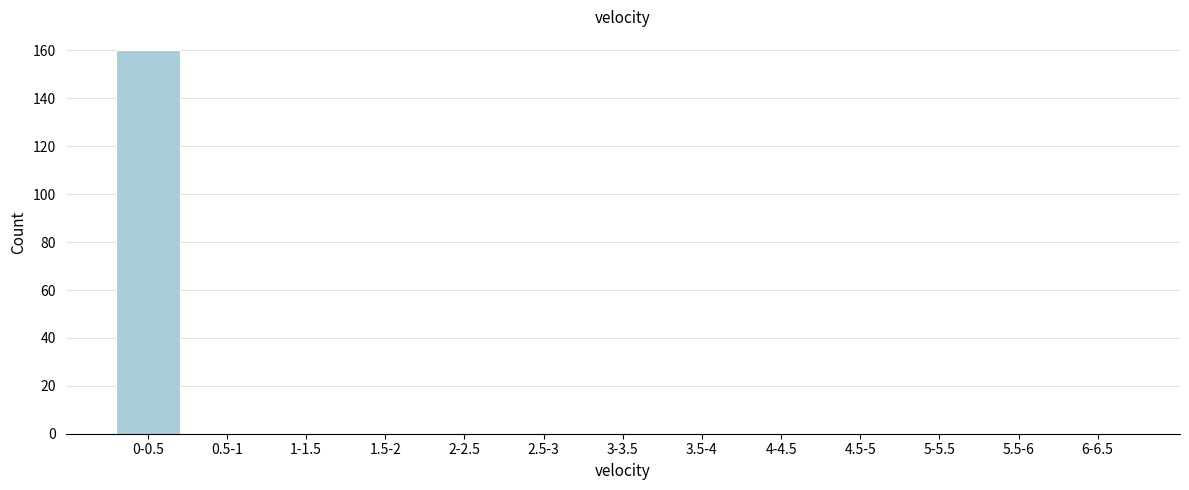

Reading left to right, transcribe all the data shown in this chart.

0-0.5=160	0.5-1=0	1-1.5=0	1.5-2=0	2-2.5=0	2.5-3=0	3-3.5=0	3.5-4=0	4-4.5=0	4.5-5=0	5-5.5=0	5.5-6=0	6-6.5=0